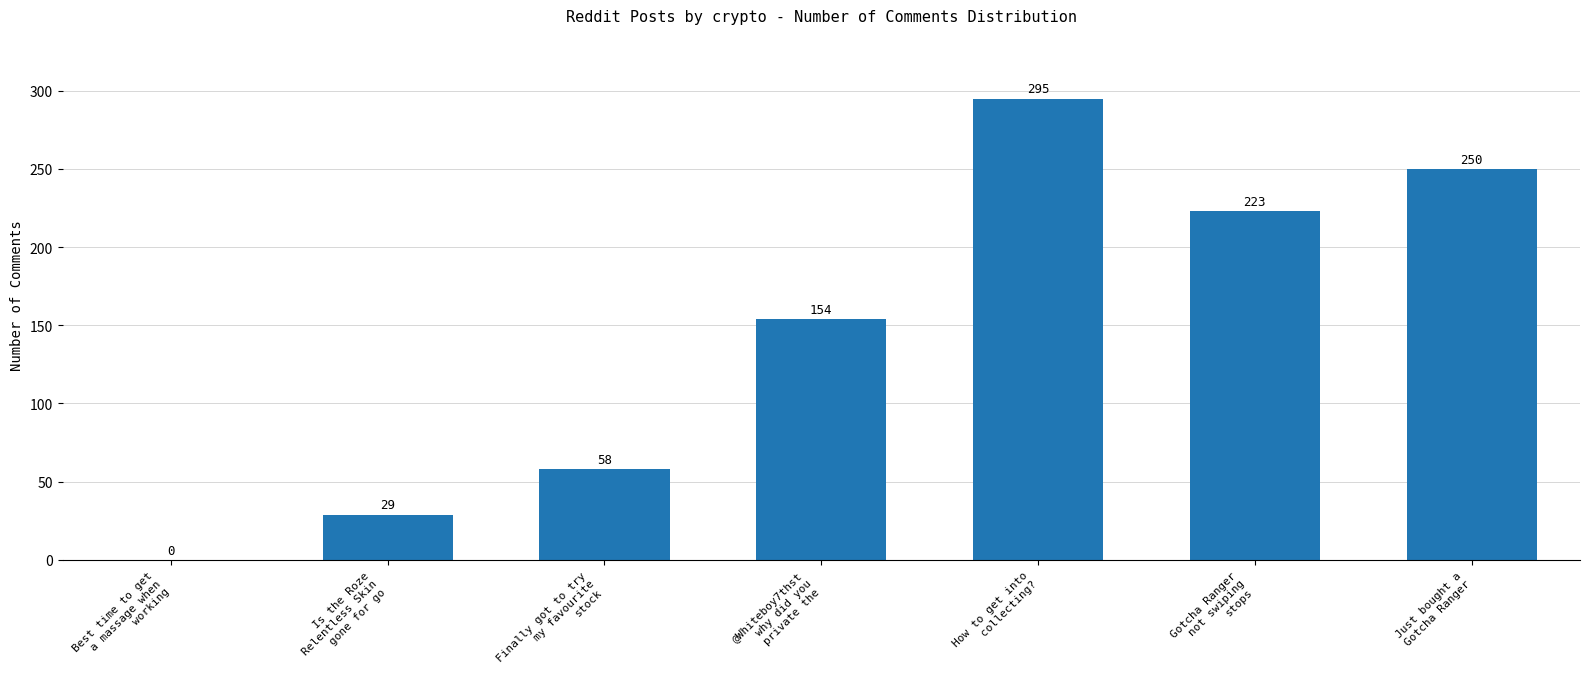

What is the maximum value shown in the chart?

295